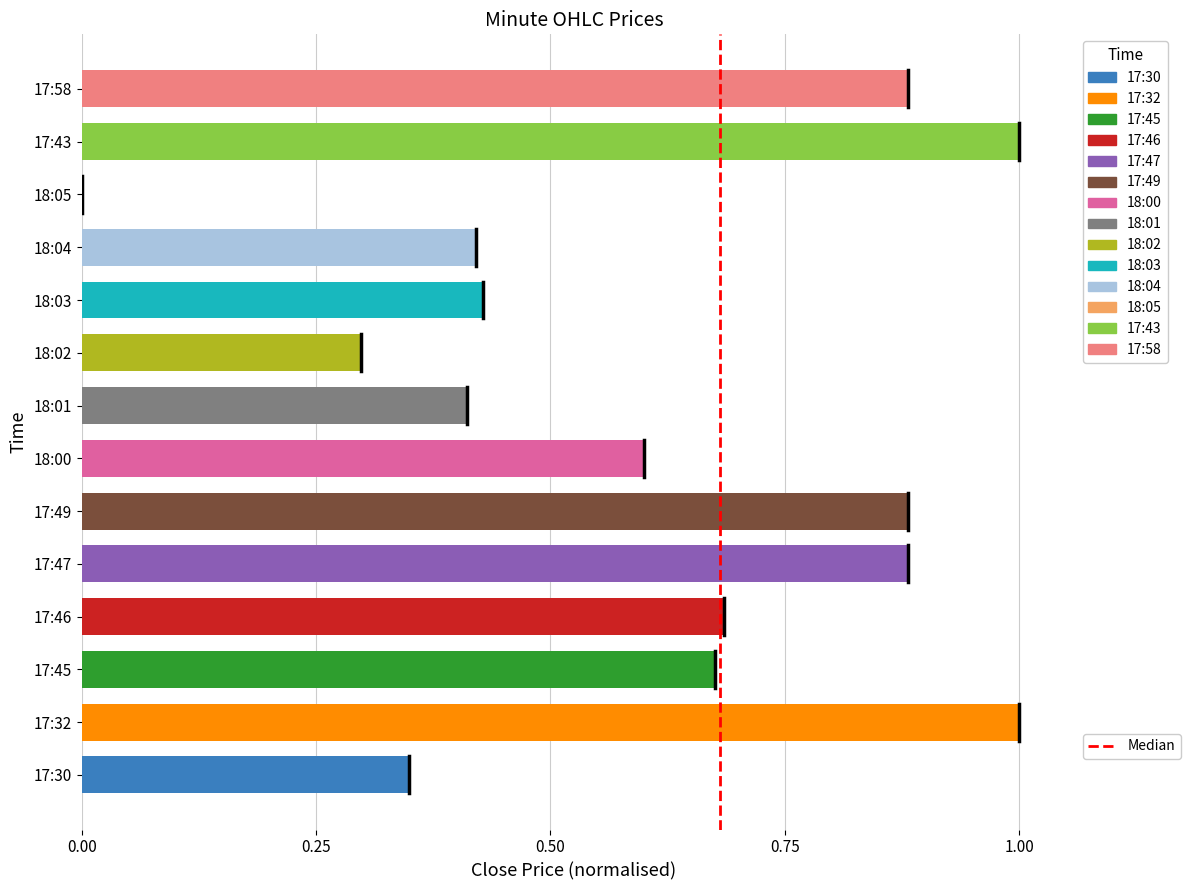

Between 18:00 and 18:03, which is larger?

18:00